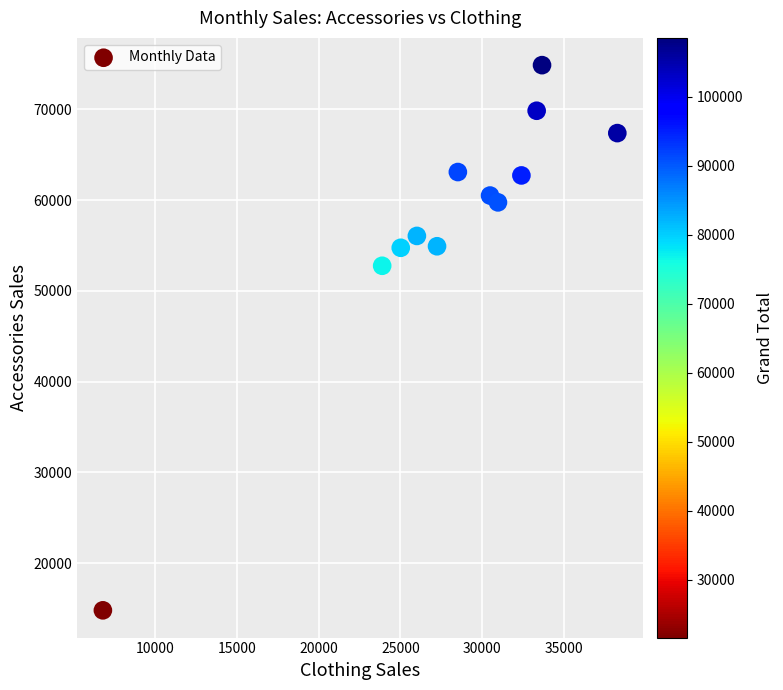

What is the range of X values (max minus min)?

31430